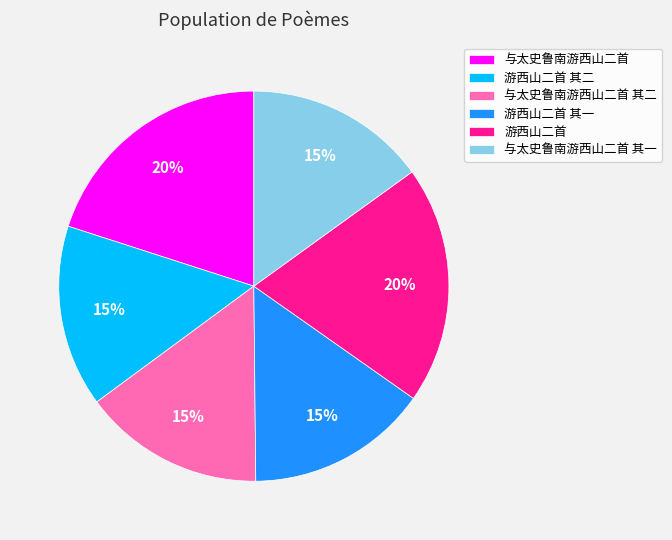

To the nearest percent, what percentage of the pie is 与太史鲁南游西山二首 其一?

15%